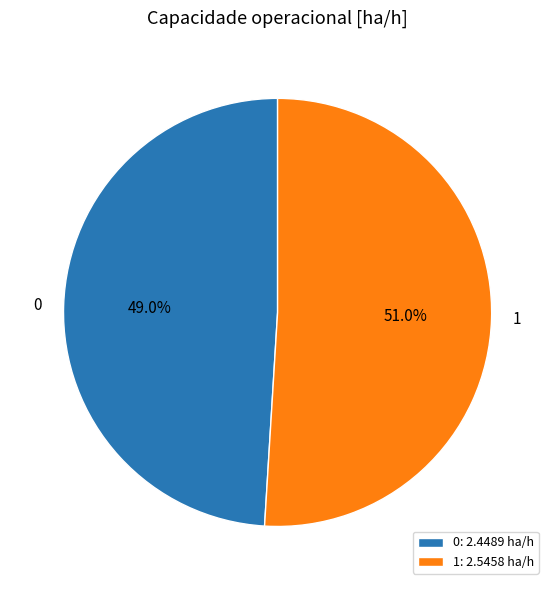

The 0 slice represents 54% of the pie. True or false?

False